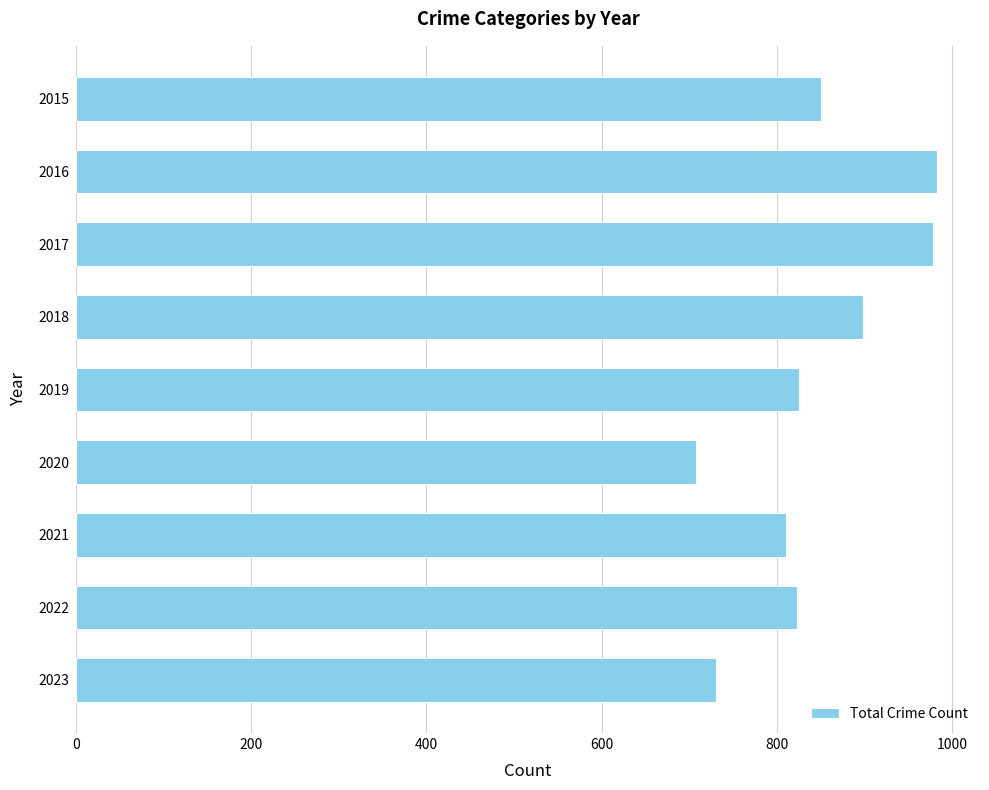

What is the value of the 1st bar from the top?

851